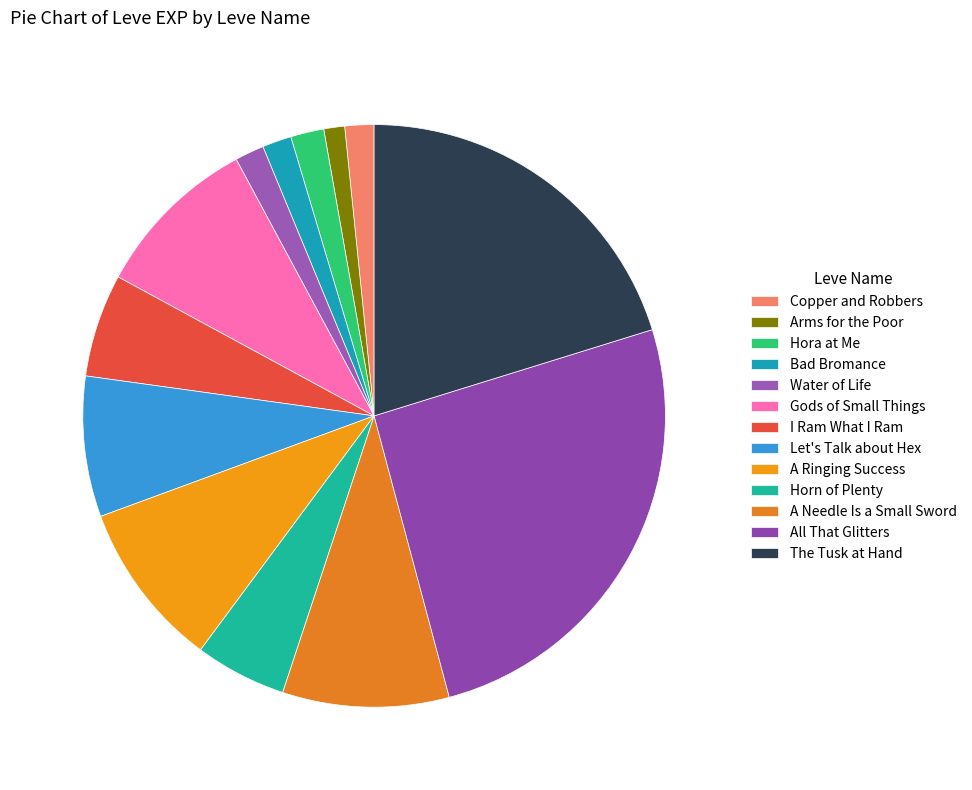

How many slices are in this pie chart?

13